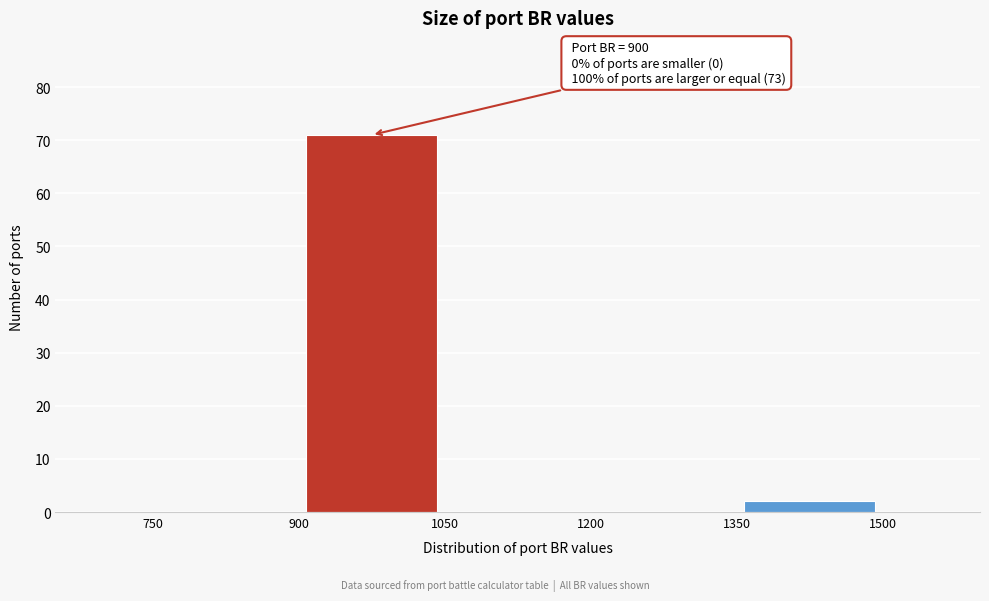

Over which range of the x-axis is the bar tallest?

900 to 1050